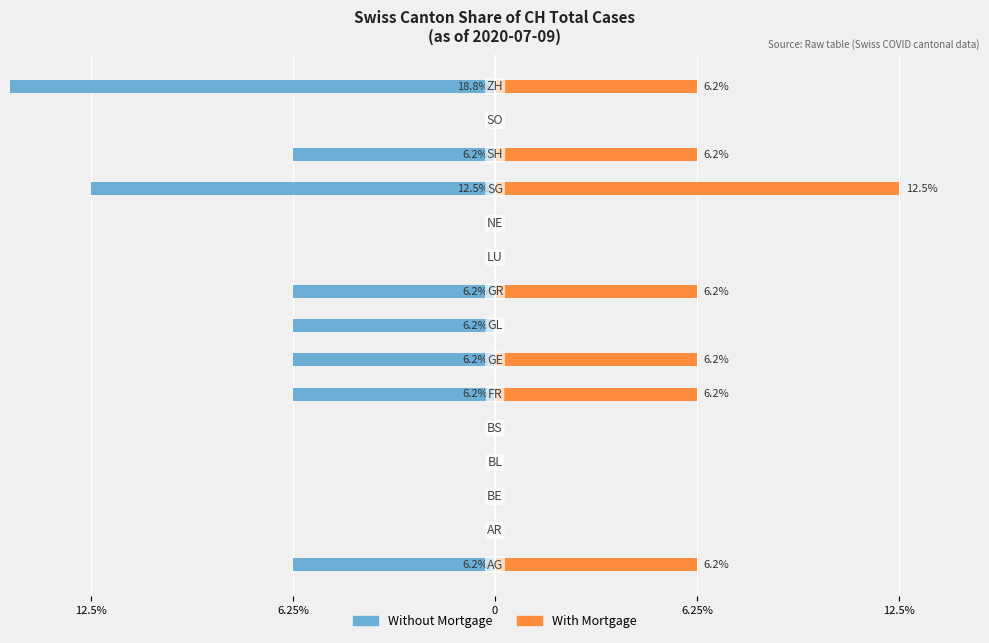

At how many categories does at least one series exceed -14?

15